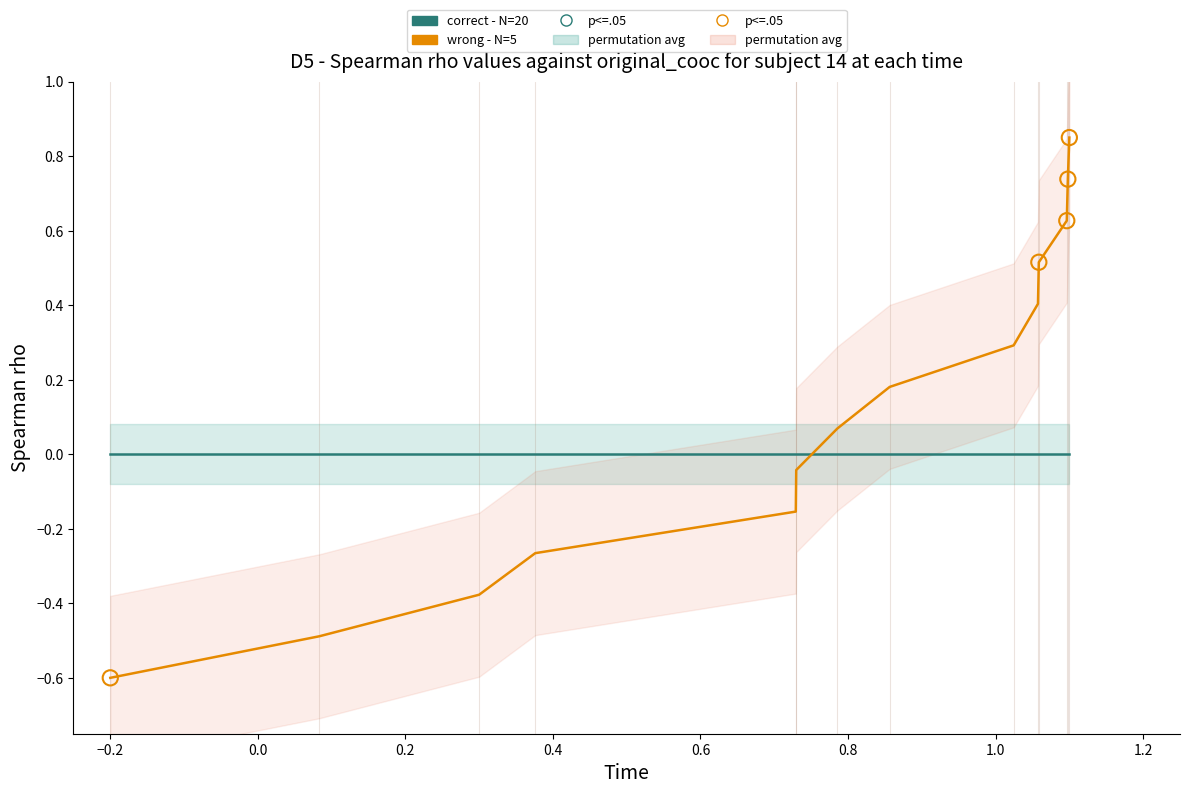

What is the total value across all series at 1.0?

0.2